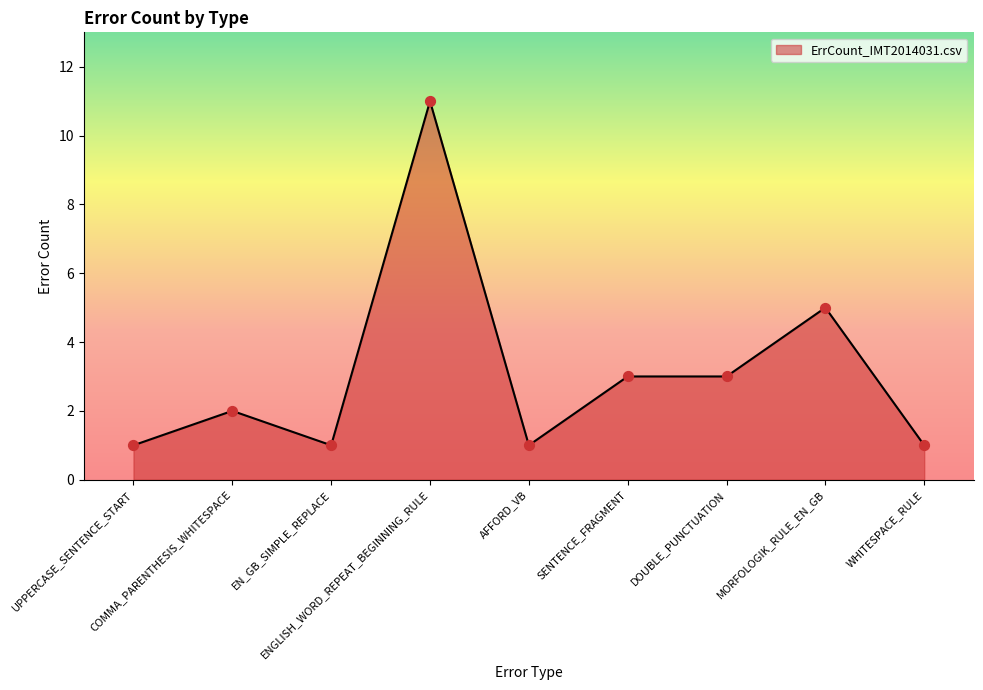

What is the ratio of the value at UPPERCASE_SENTENCE_START to the value at WHITESPACE_RULE?

1.0